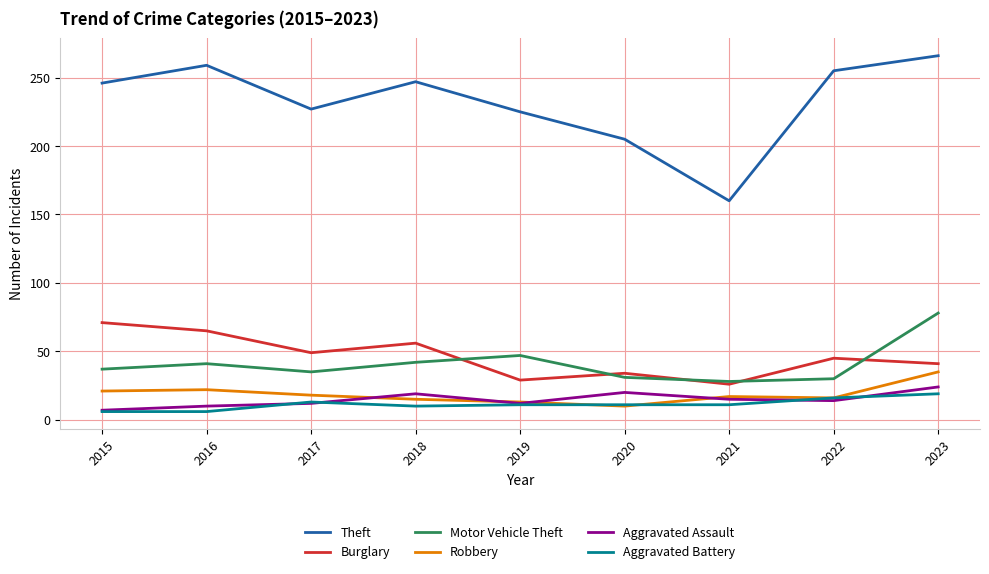

Is this an area chart (filled region under the line)?

No